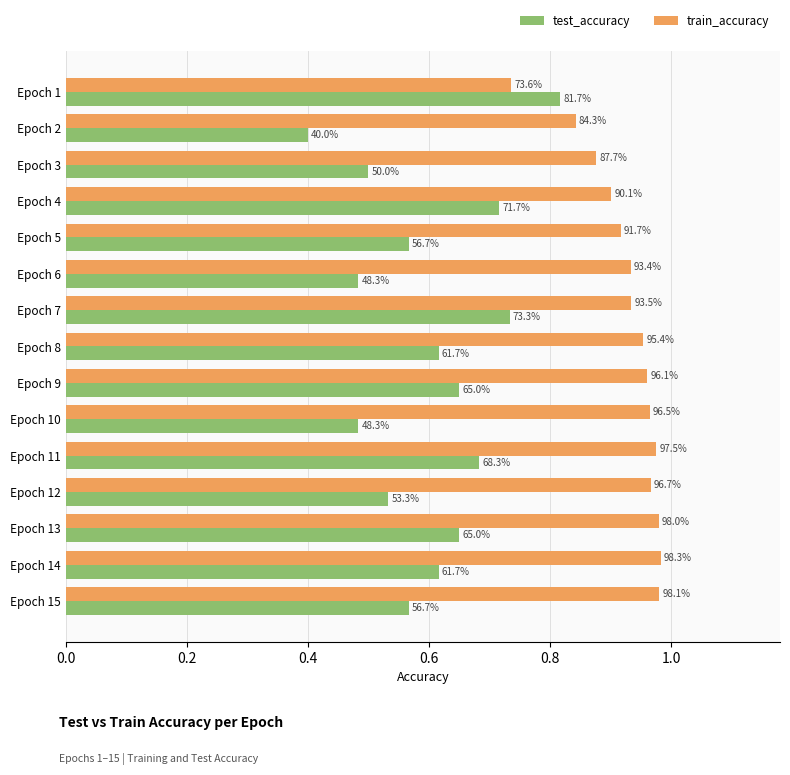

What is the value of the train_accuracy bar at the 13th from the left?

1.0